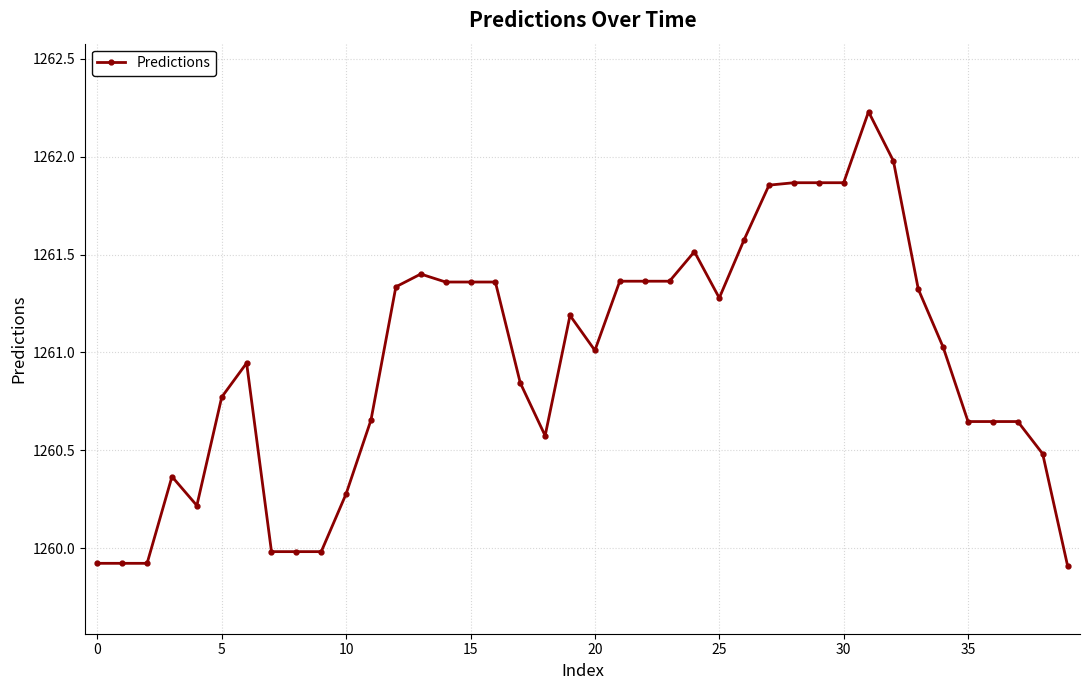

What is the value of the 2nd point from the left?

1259.9